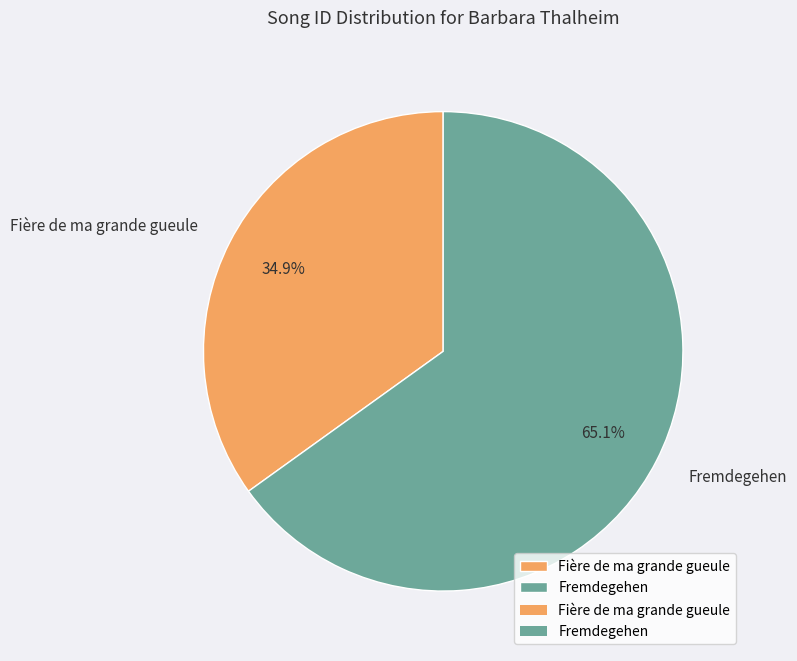

Between Fremdegehen and Fière de ma grande gueule, which is larger?

Fremdegehen